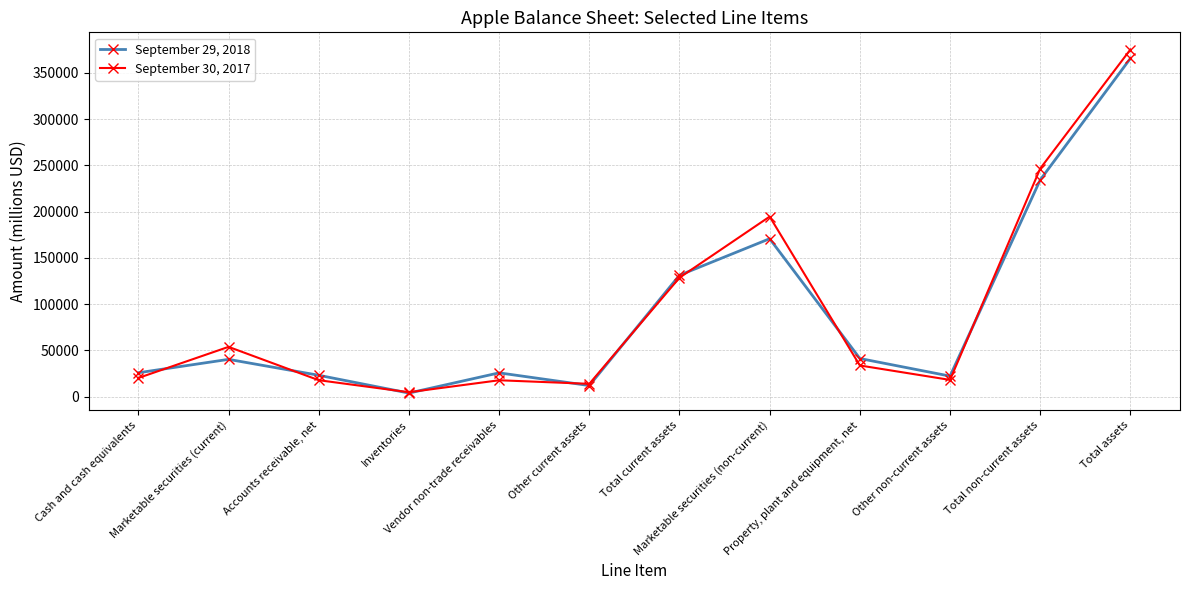

What is the maximum value shown in the chart?

375319